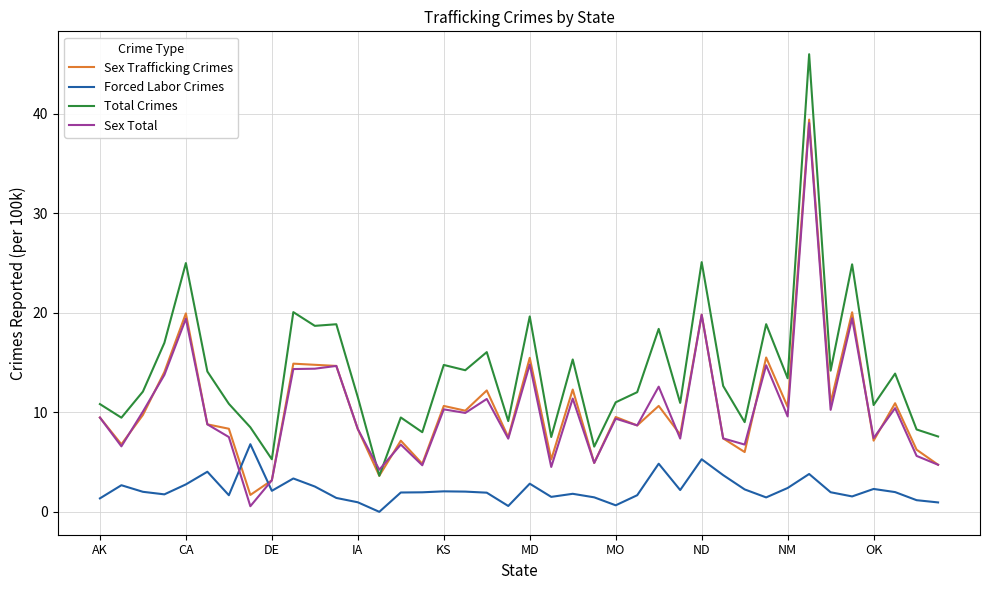

Which series has the widest spread of values?

Total Crimes